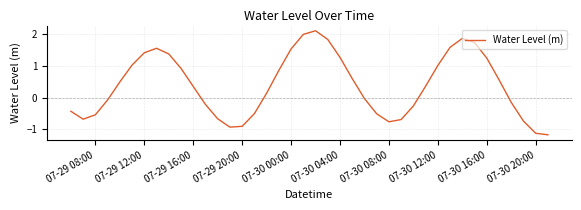

What is the difference between the maximum and minimum values?

3.3